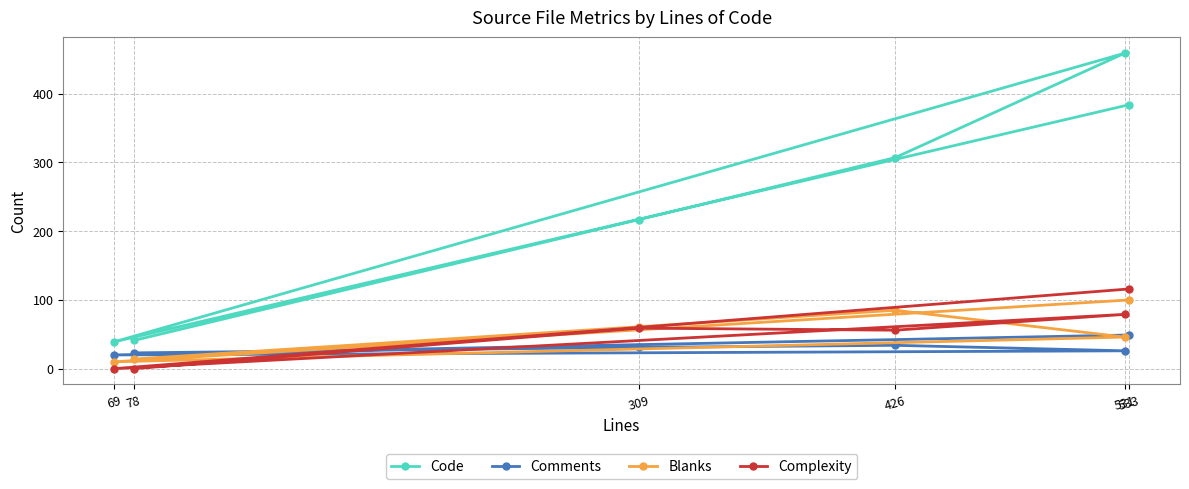

Reading left to right, transcribe all the data shown in this chart.

Code: 41	217	307	459	39	384
Comments: 23	31	34	26	20	49
Blanks: 14	61	85	46	10	100
Complexity: 0	59	56	79	0	116